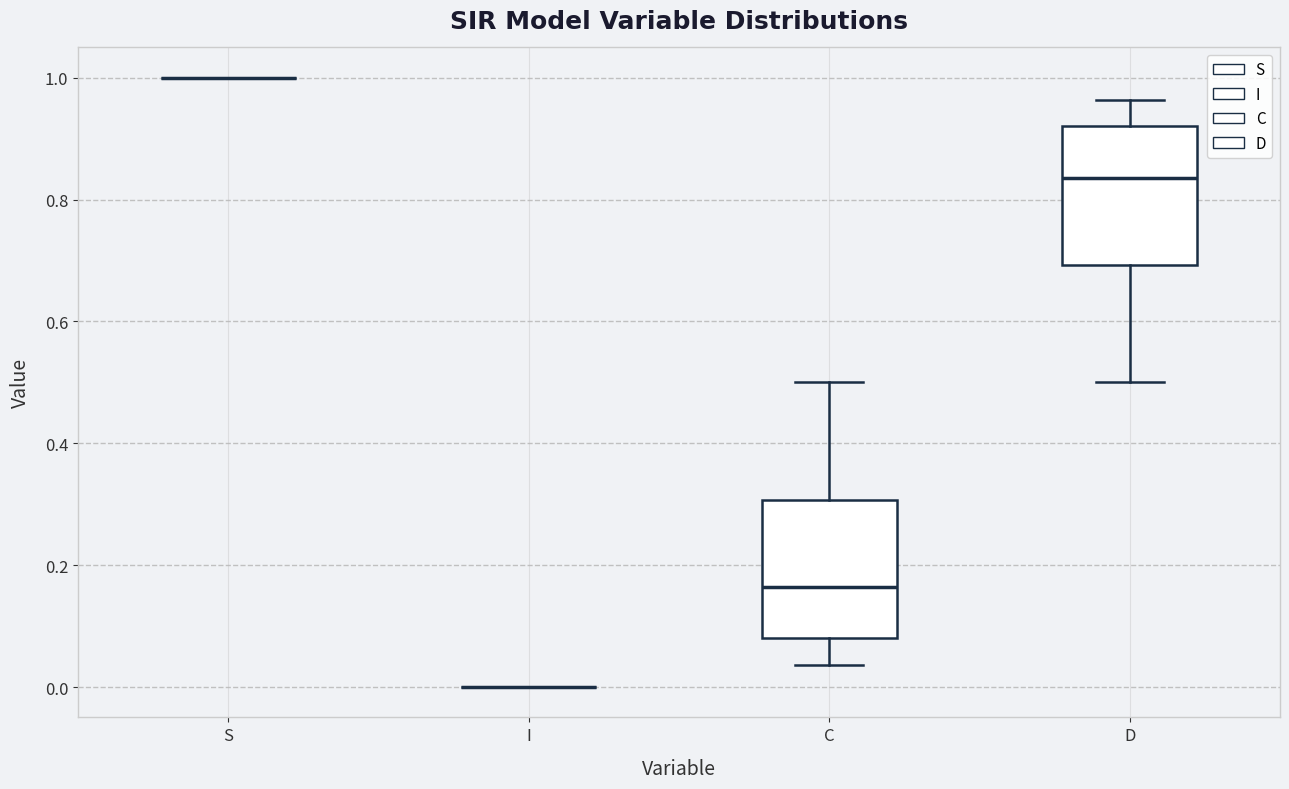

Reading left to right, transcribe this box plot: for each box, give where its median line is, the range the box spans, and where its two whiskers end, as read against the y-axis. The values are not printed on the chart, so give them approximately, as read against the axis.

S: box collapsed to a line at 1.00, whiskers 1.00 to 1.00
I: box collapsed to a line at 0.00, whiskers 0.00 to 0.00
C: median 0.16, box 0.08 to 0.30, whiskers 0.04 to 0.50
D: median 0.84, box 0.70 to 0.92, whiskers 0.50 to 0.96